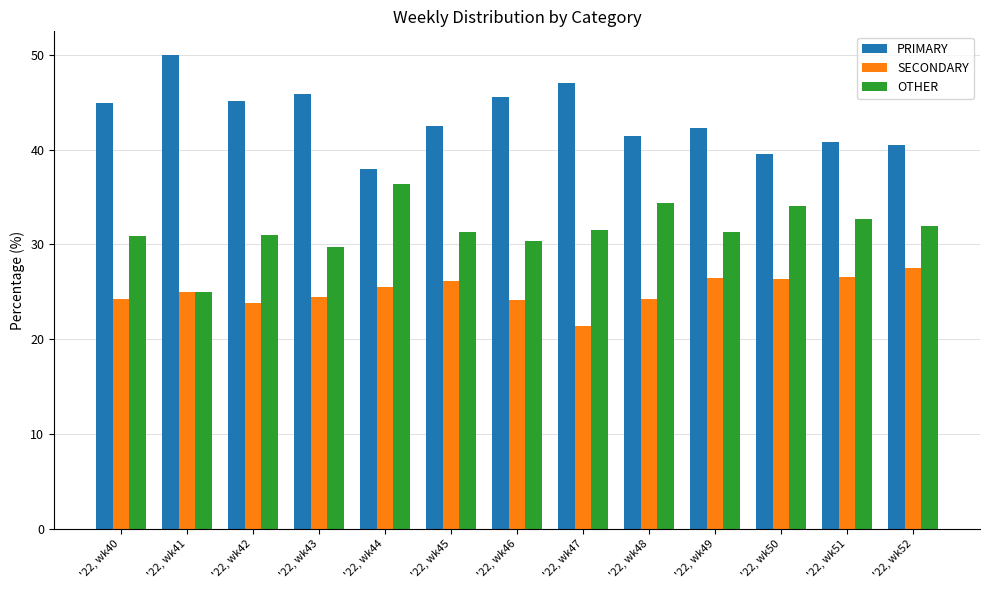

Is the value of SECONDARY at '22, wk47 greater than the value of PRIMARY at '22, wk51?

No